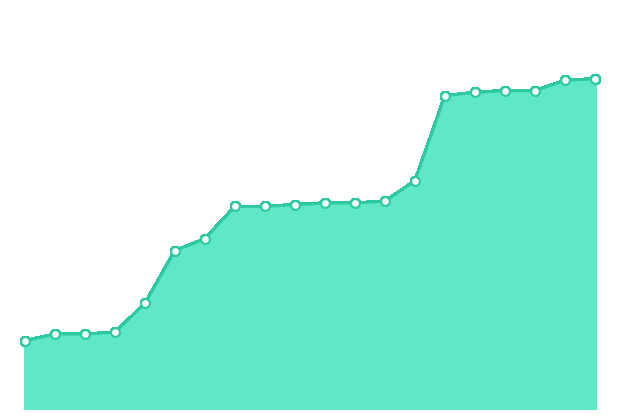

What is the change in value from 369547 to 369556?

+77